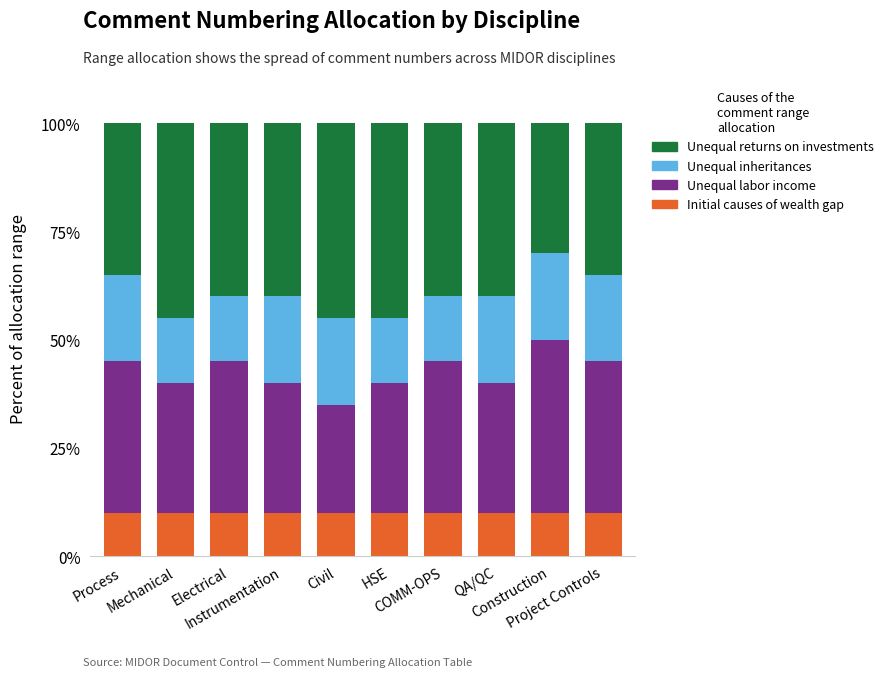

What is the minimum value for Initial causes of wealth gap?

10